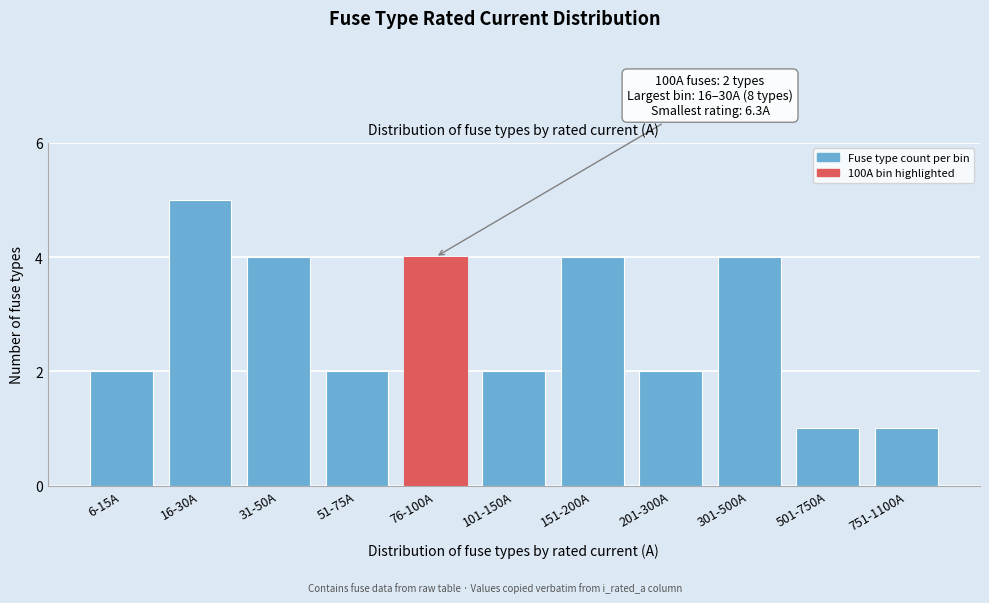

Reading left to right, extract all data points from this chart.

6-15A=2	16-30A=5	31-50A=4	51-75A=2	76-100A=4	101-150A=2	151-200A=4	201-300A=2	301-500A=4	501-750A=1	751-1100A=1